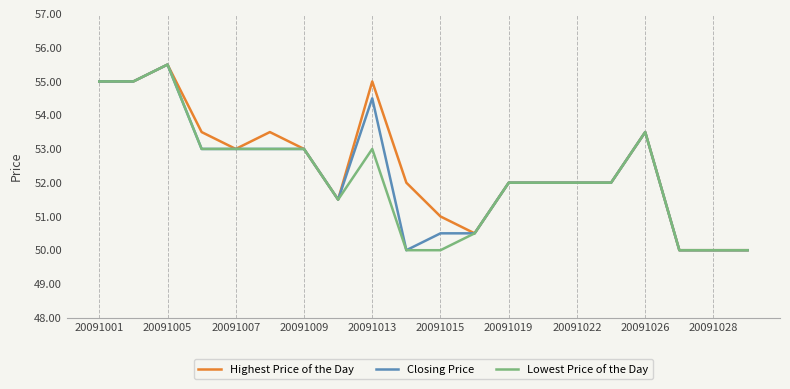

Rank the series by their average value, from lowest to highest.

Lowest Price of the Day, Closing Price, Highest Price of the Day